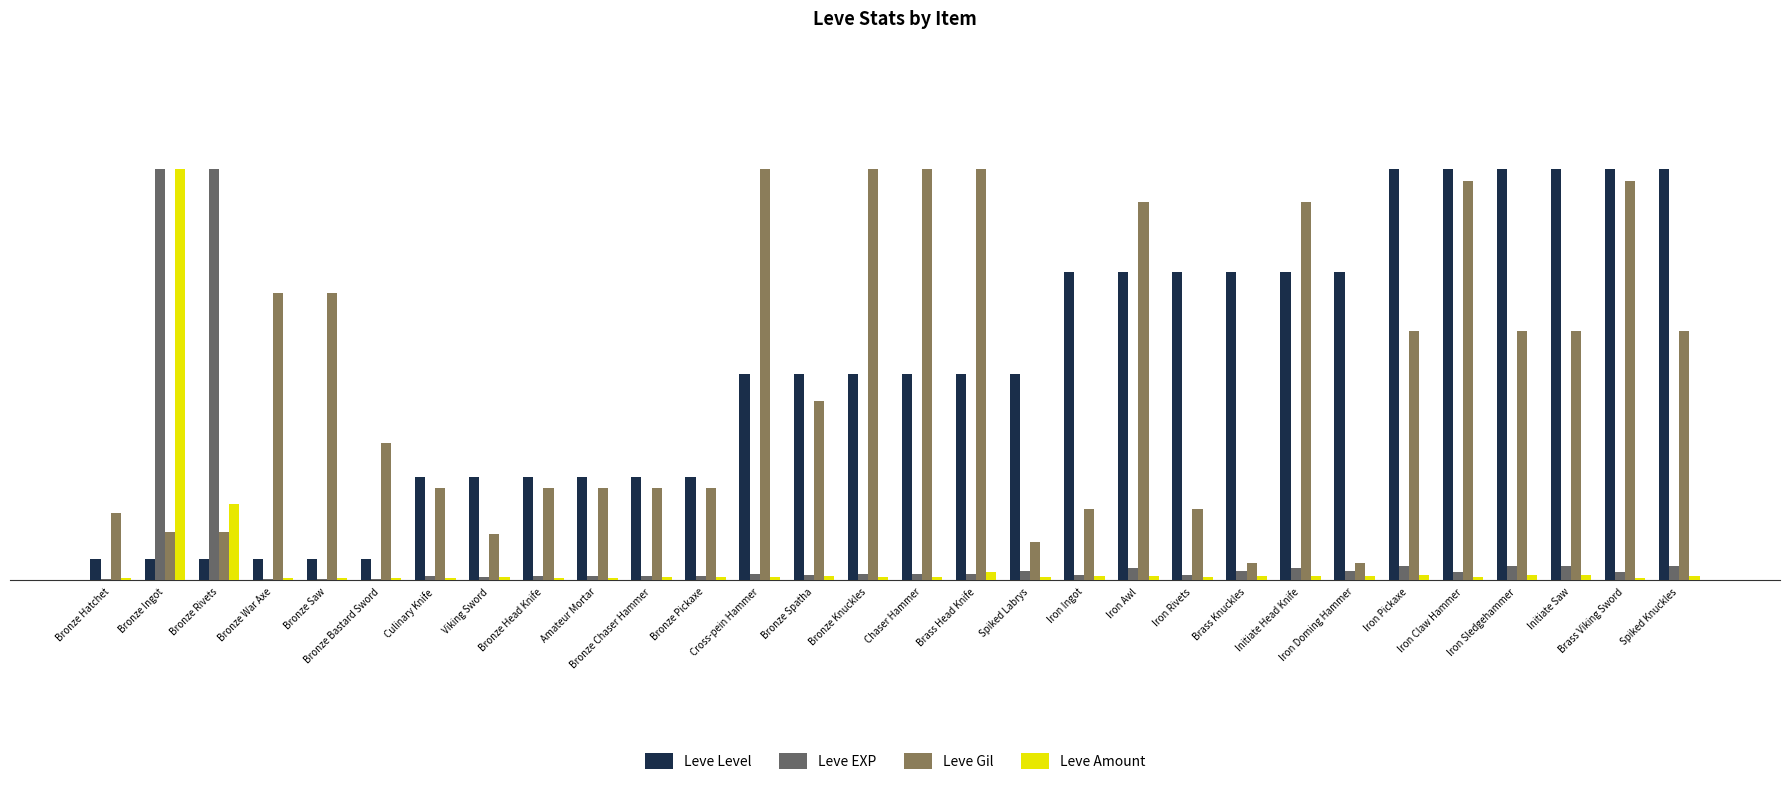

Does the chart contain stacked bars?

No